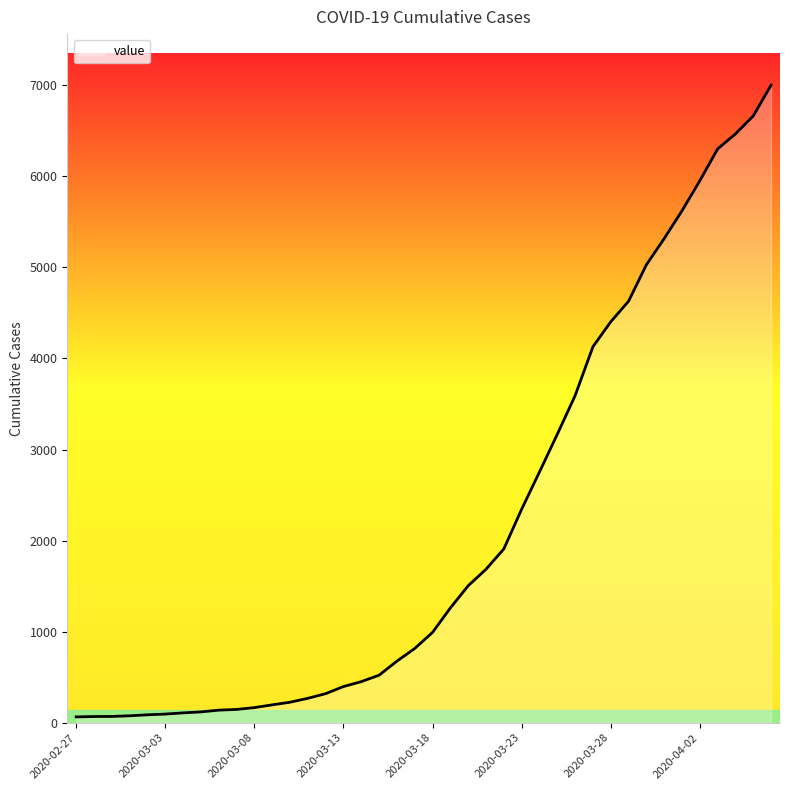

What is the maximum value shown in the chart?

7001